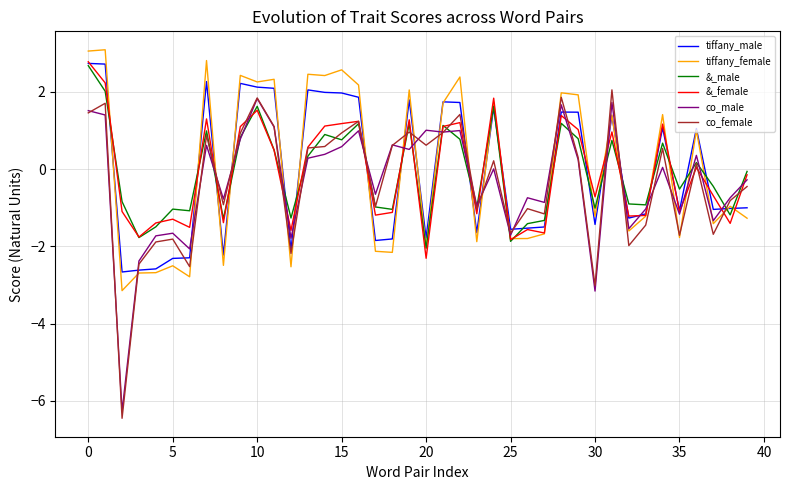

What is the maximum value for &_female?

2.8